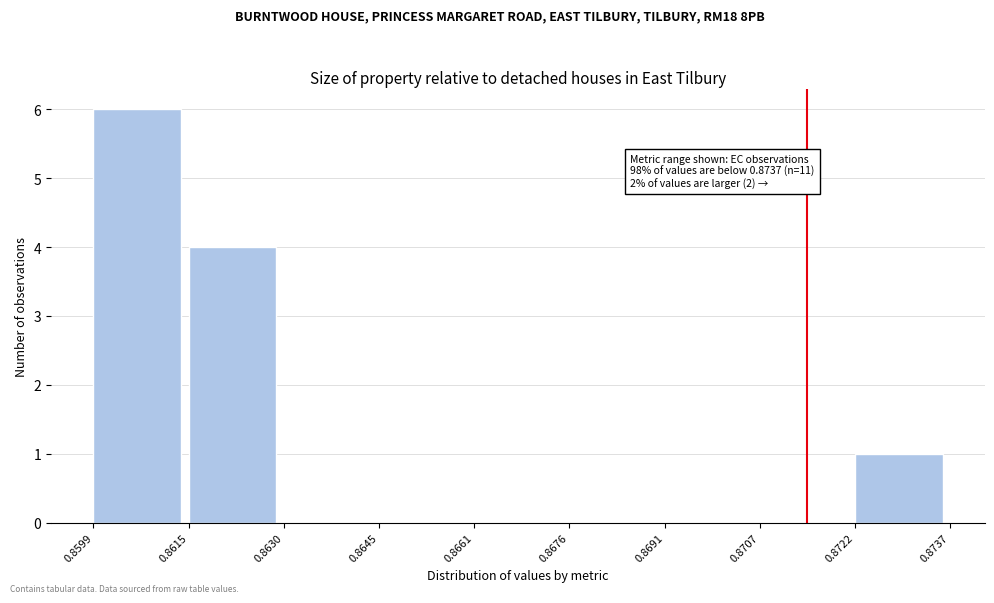

Which range on the x-axis has the tallest bar?

0.8599 to 0.8615